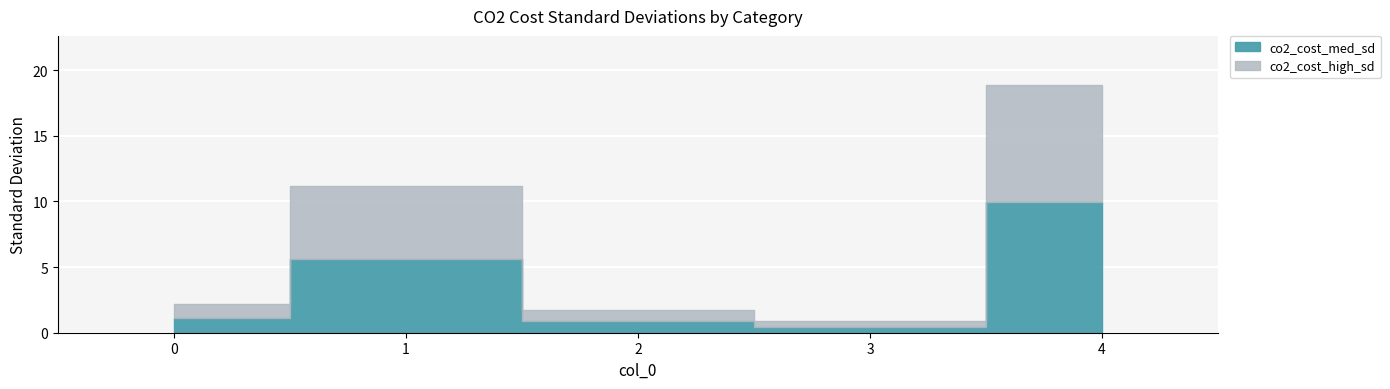

Count the number of data series in this chart.

2